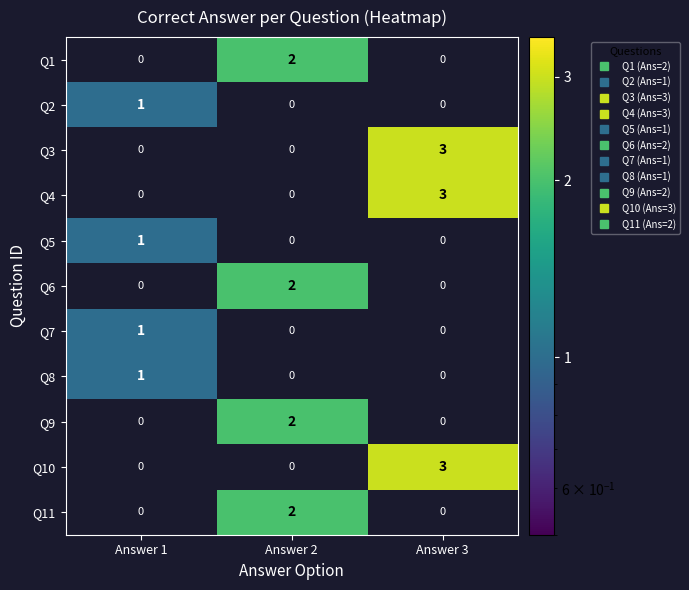

Count the Q3 values in the range 0 to 3.

3